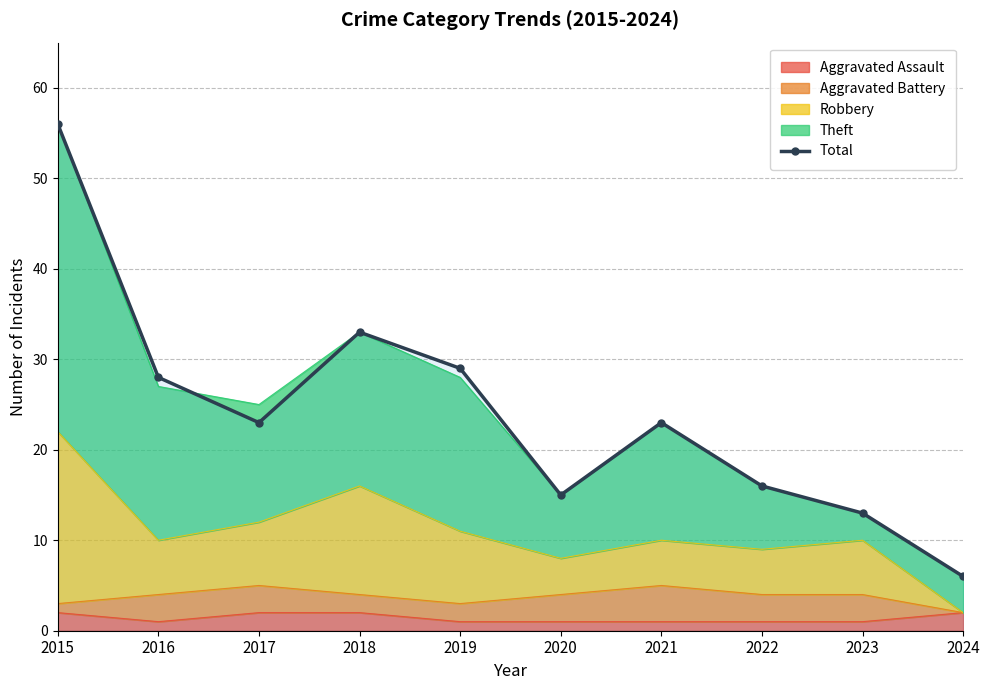

What is the value of the 7th point from the left?

23